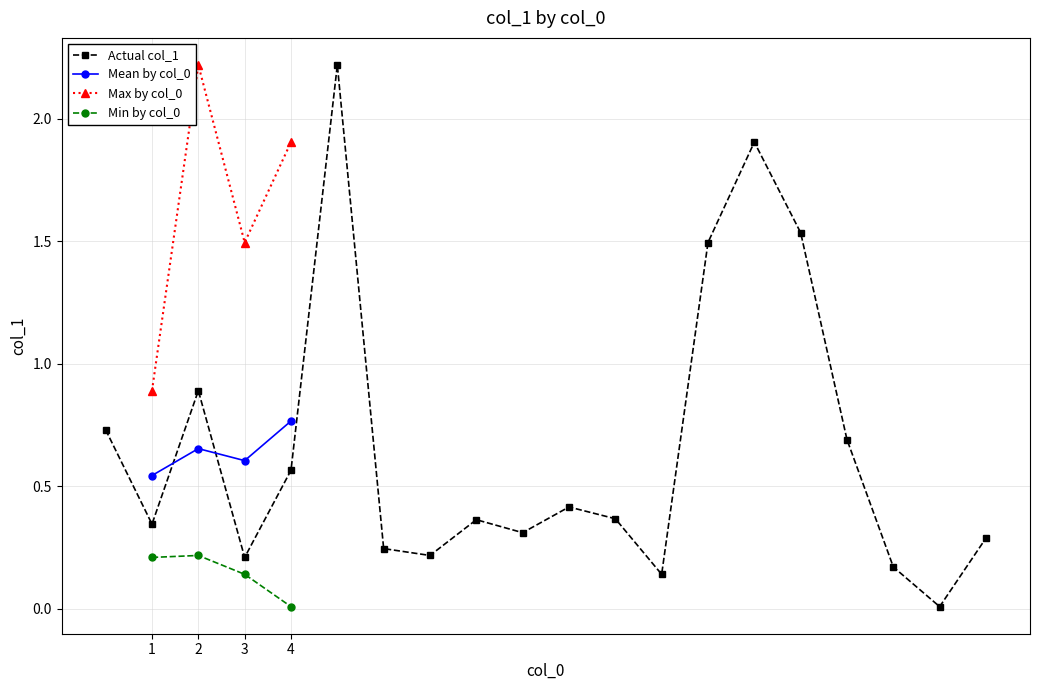

At which category does the data reach its first local valley?

1